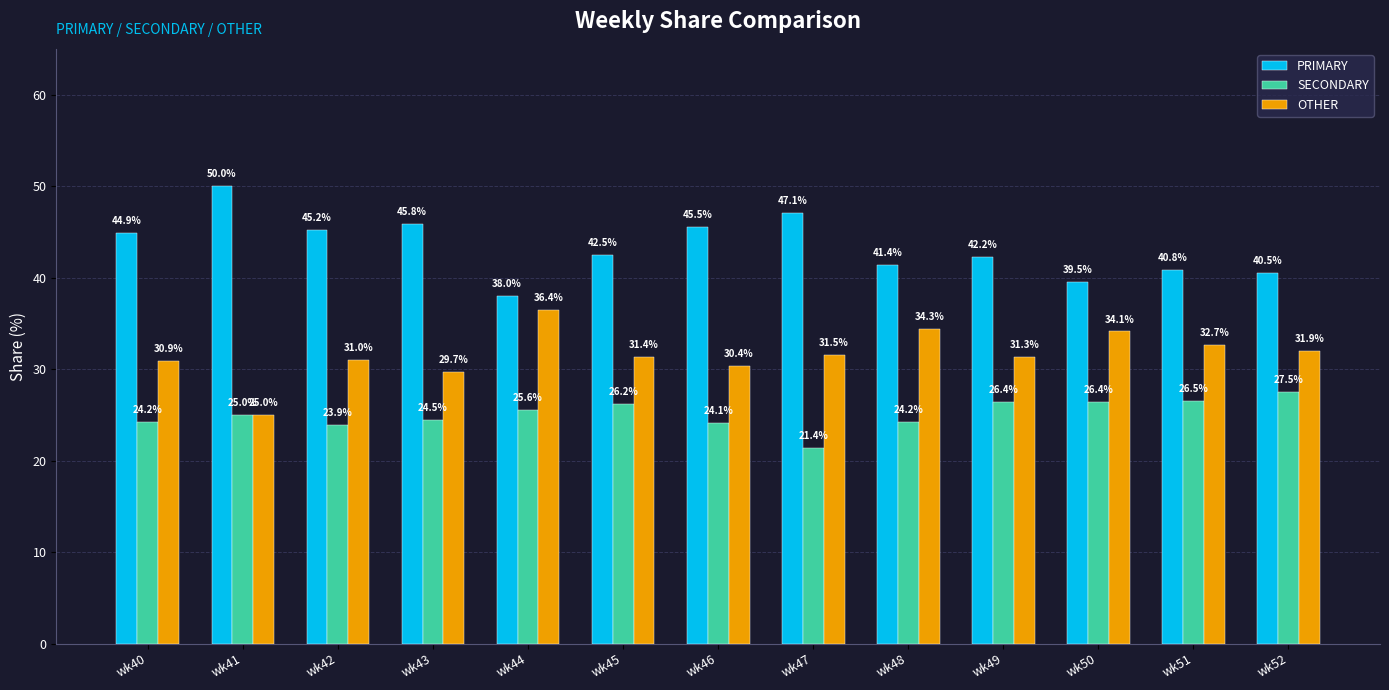

How many bars are there in each group?

3